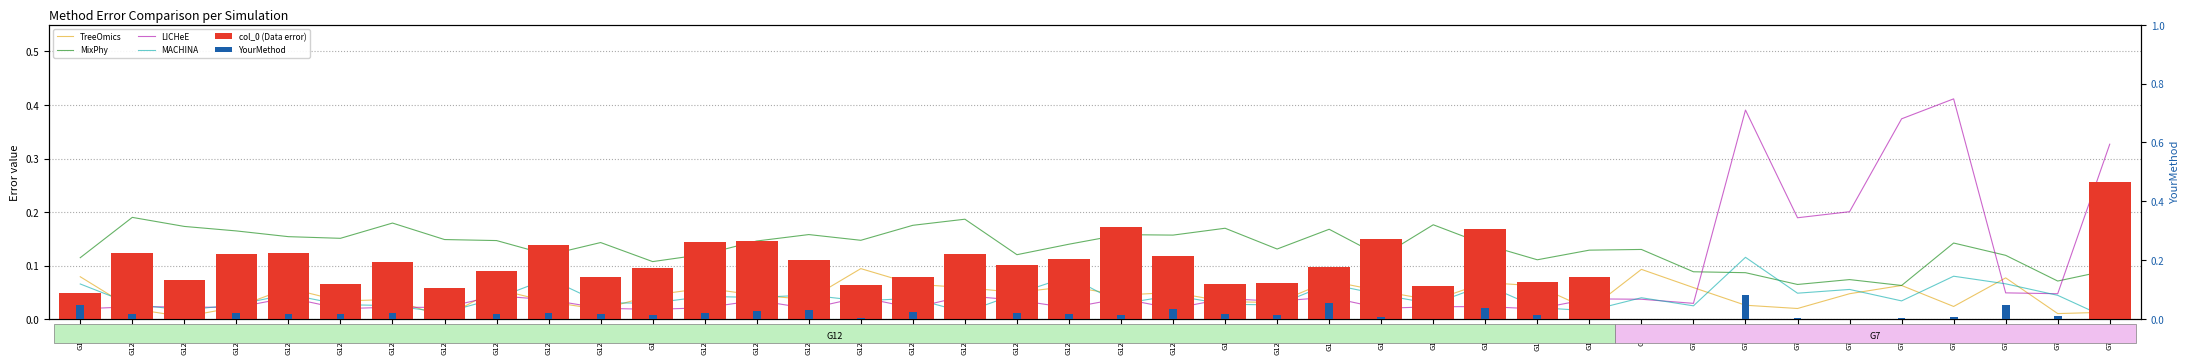

What is the average value of the LICHeE series?

0.1